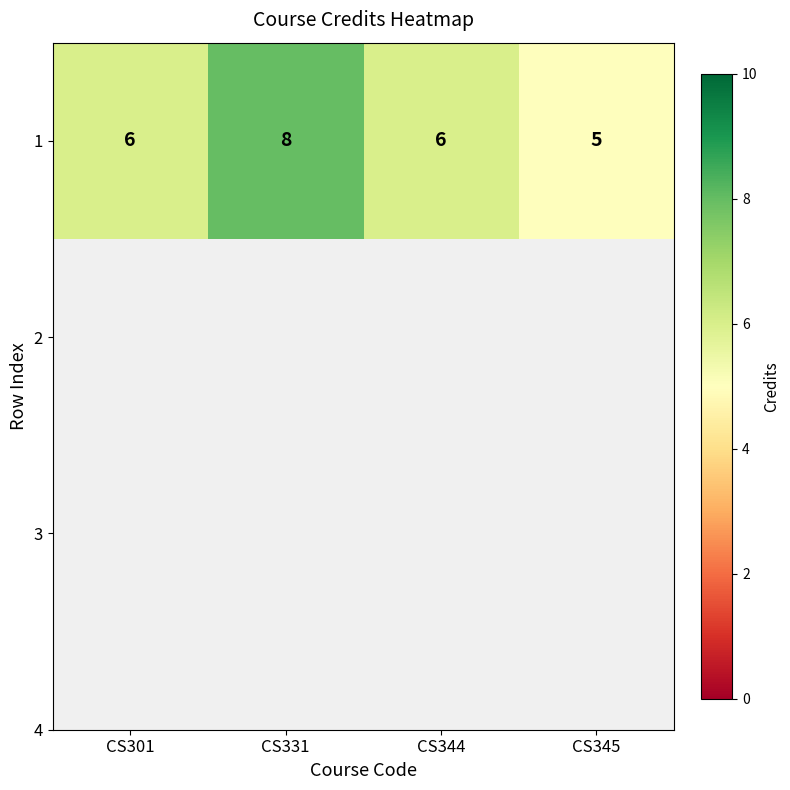

Reading right to left, extract all data points from this chart.

CS345=5	CS344=6	CS331=8	CS301=6